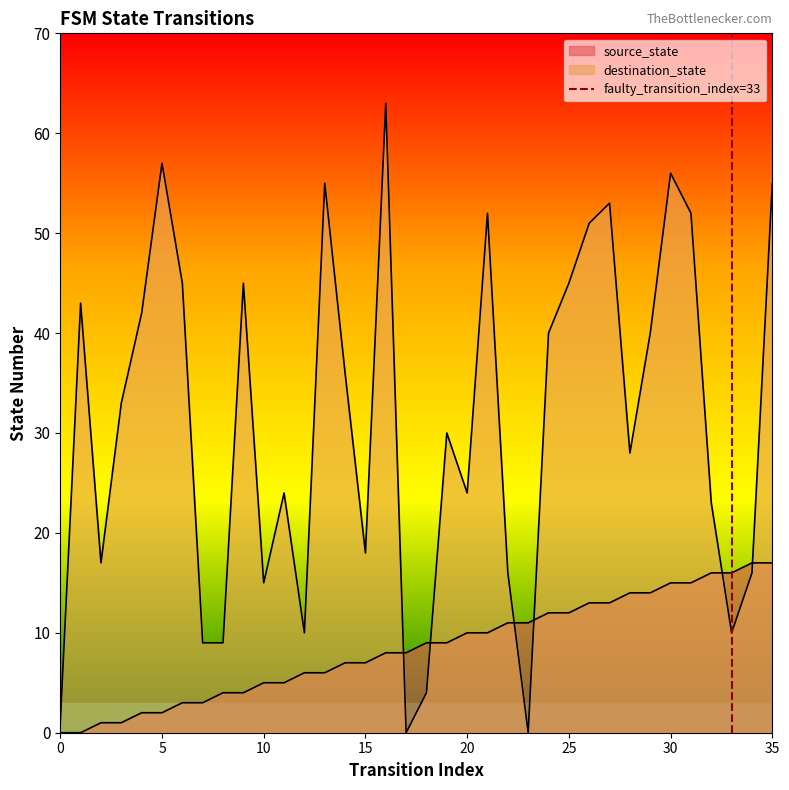

What is the average value of the destination_state series?

31